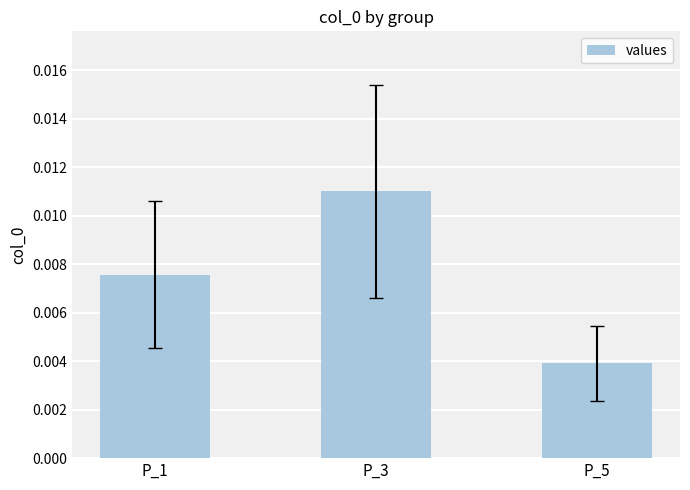

Which label corresponds to the smallest value in the chart?

P_5